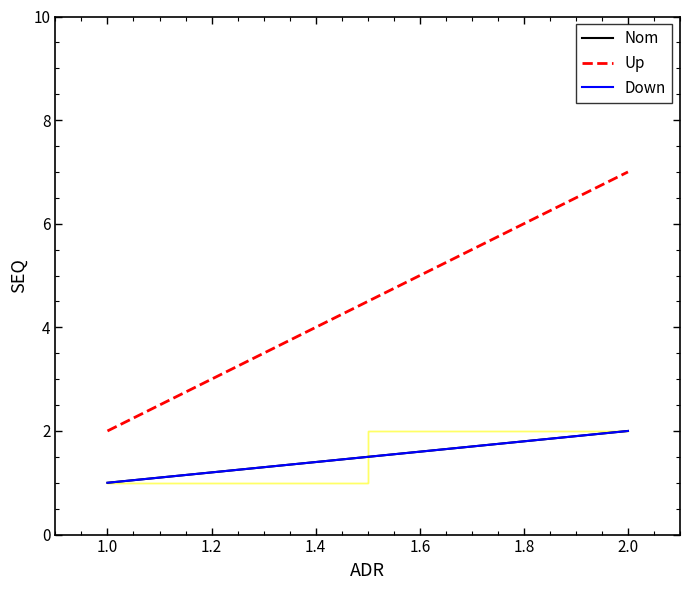

How many lines are shown in the chart?

3